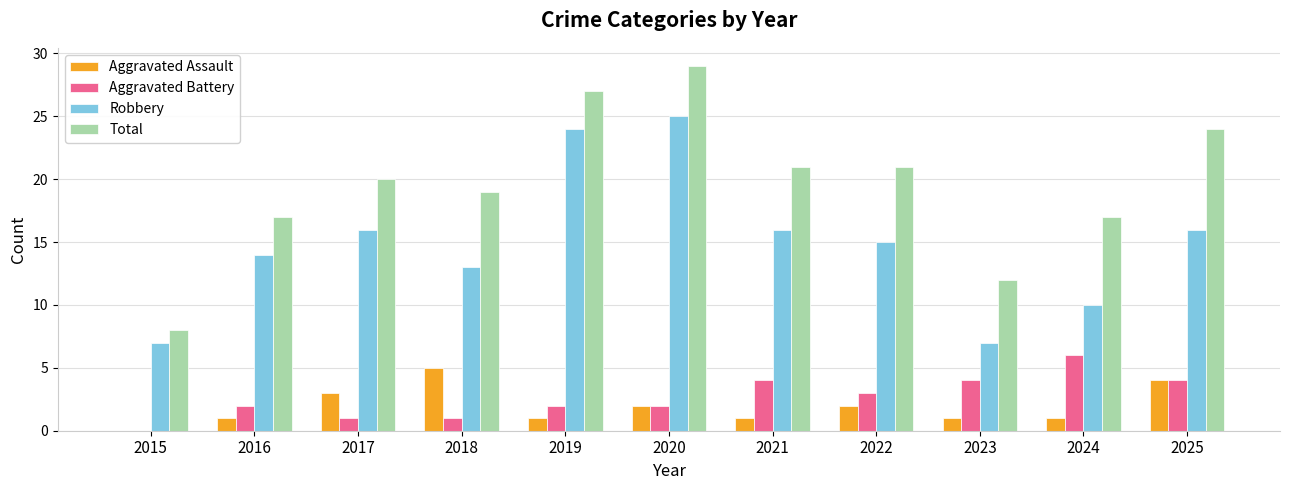

Which series has the widest spread of values?

Total